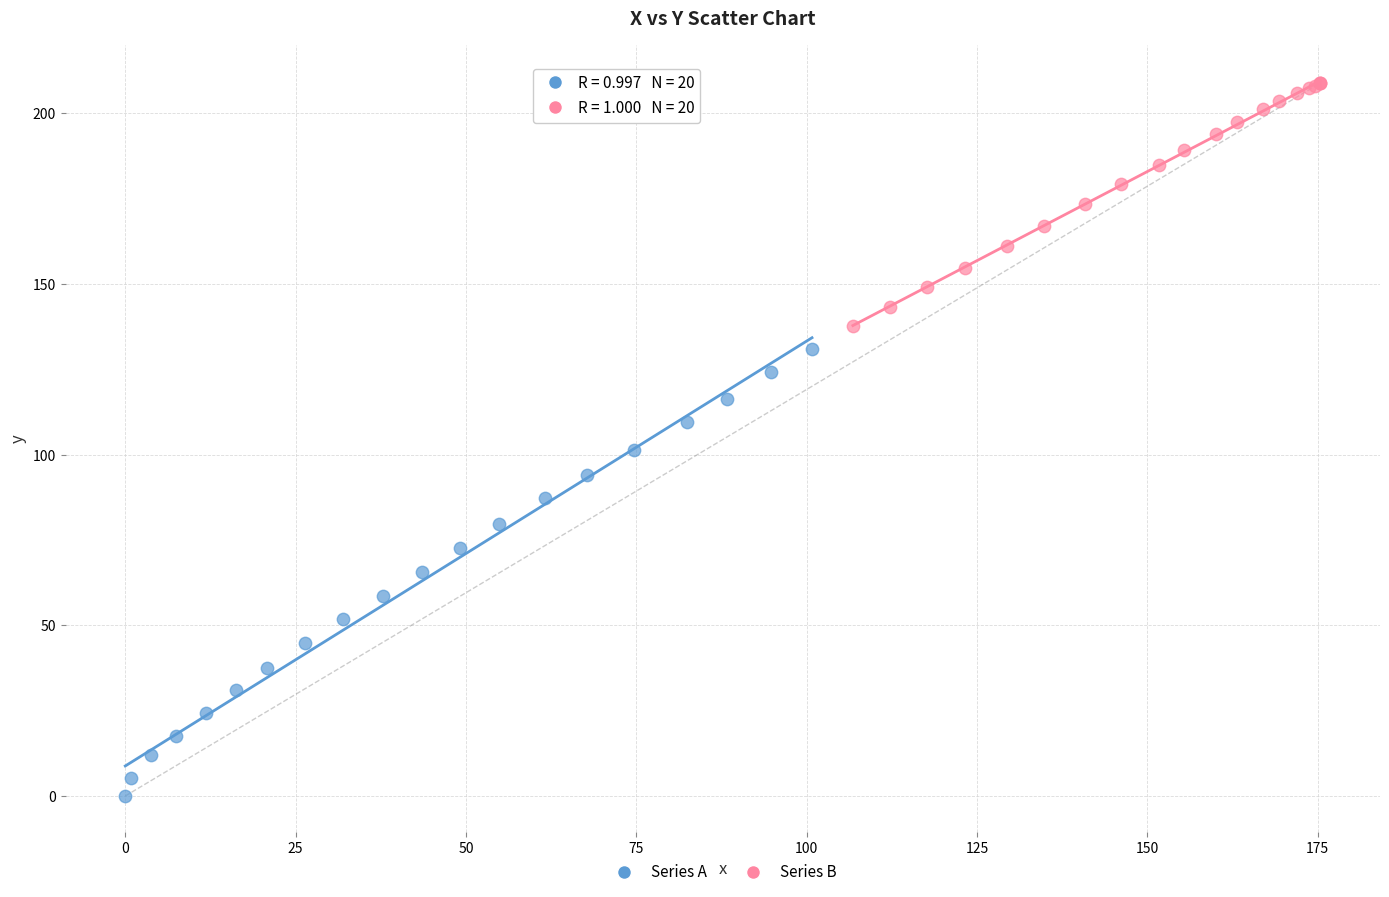

Which series reaches the maximum Y coordinate?

Series B